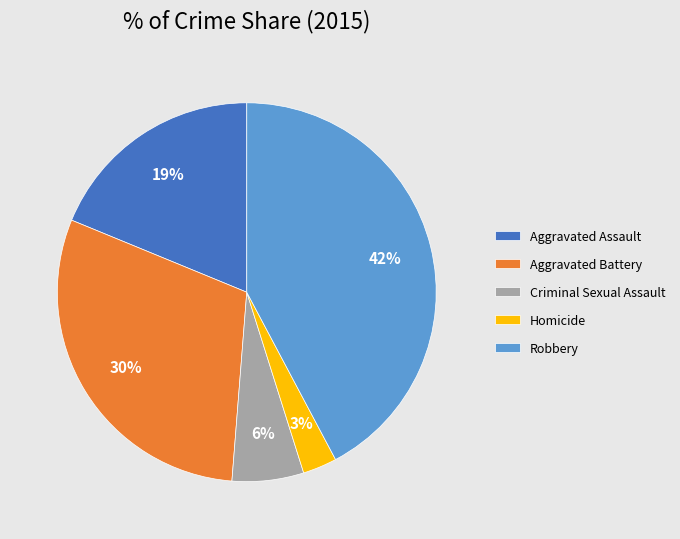

Does any single category account for the majority?

No